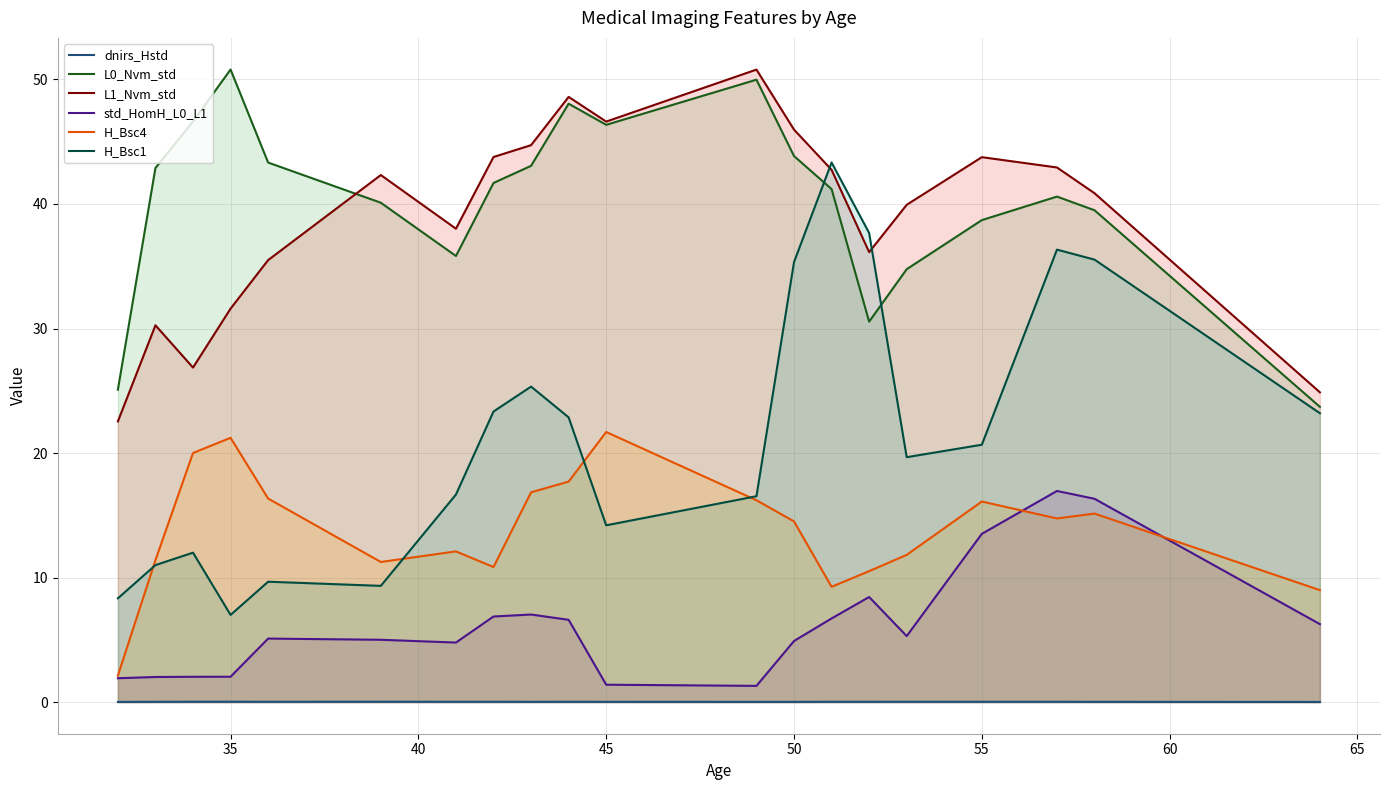

True or false: L1_Nvm_std and H_Bsc1 cross at least once.

True